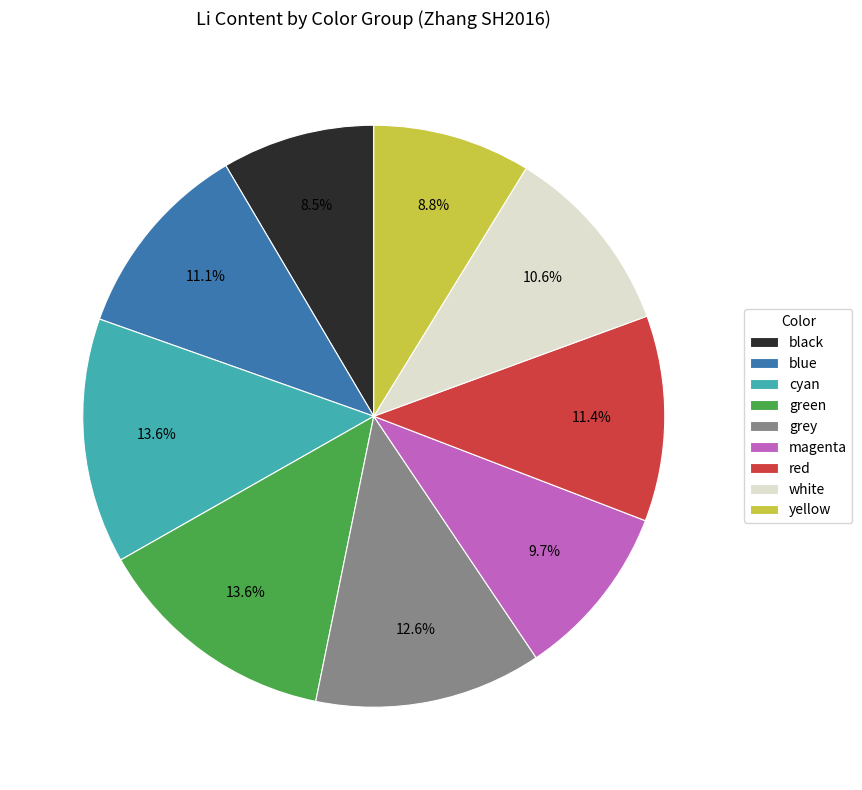

Is it true that yellow is 15% of the pie?

False